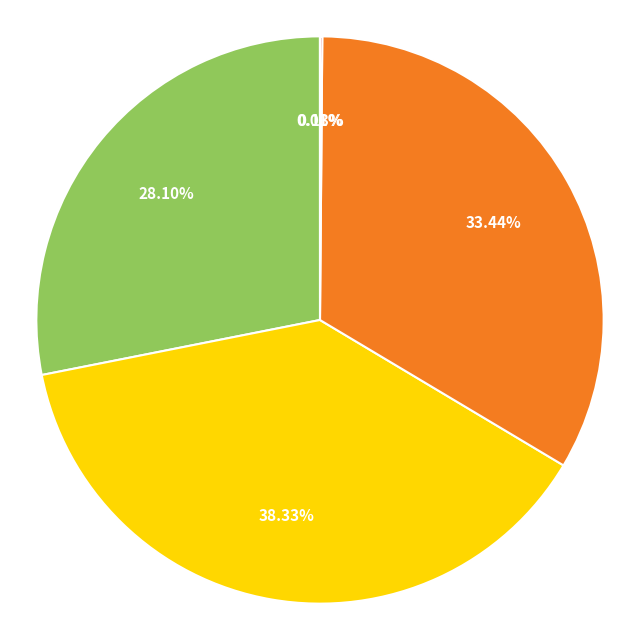

Is there a majority slice in this chart?

No